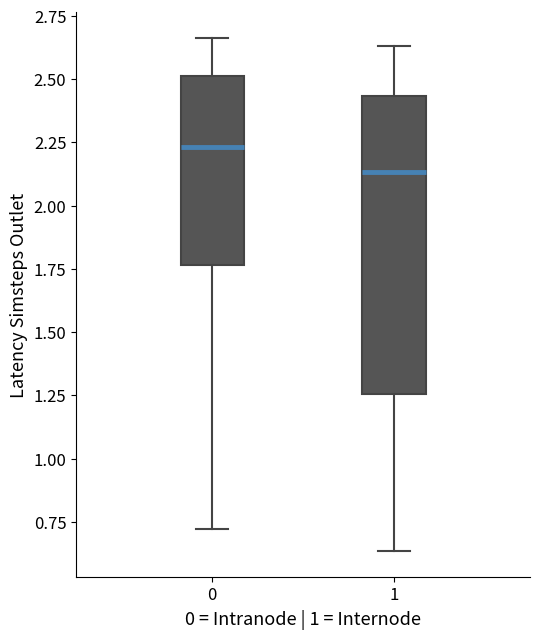

Reading left to right, transcribe this box plot: for each box, give where its median line is, the range the box spans, and where its two whiskers end, as read against the y-axis. The values are not printed on the chart, so give them approximately, as read against the axis.

0: median 2.25, box 1.75 to 2.50, whiskers 0.70 to 2.65
1: median 2.15, box 1.25 to 2.45, whiskers 0.65 to 2.65